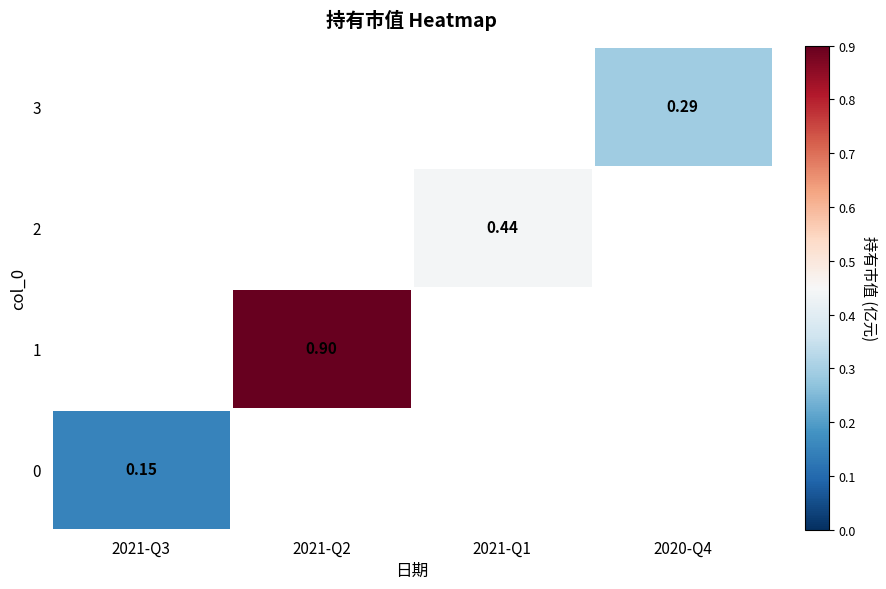

Which category has the lowest value across all series?

2021-Q3